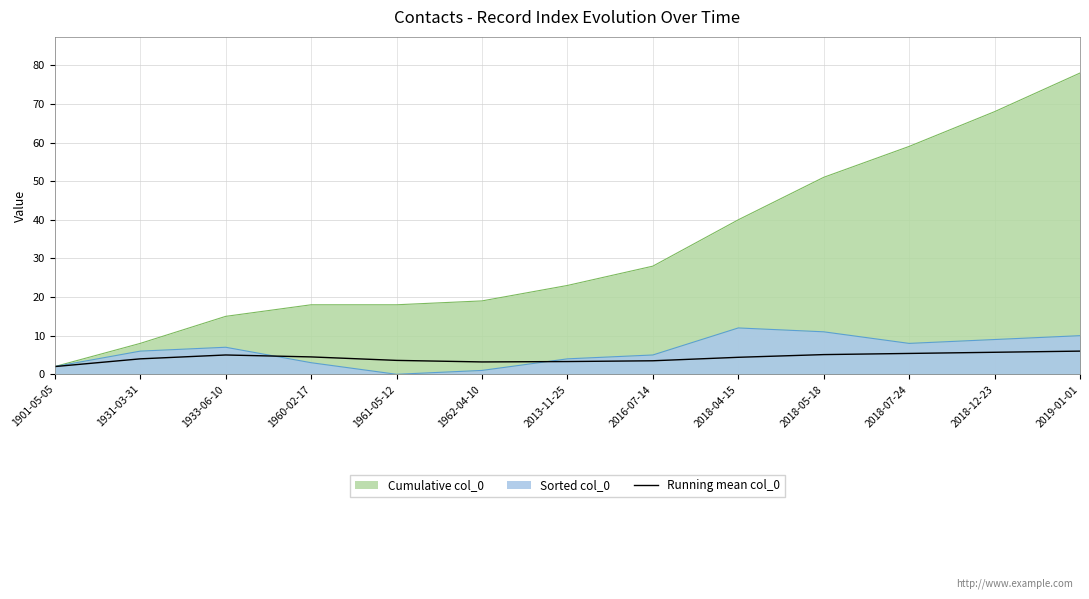

The chart shows a value of 2.0 at 1901-05-05. True or false?

True